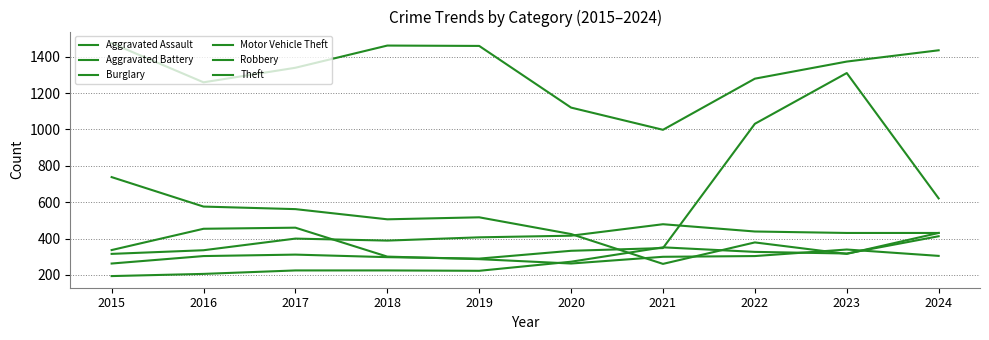

Is it true that Burglary equals 329 at 2017?

False